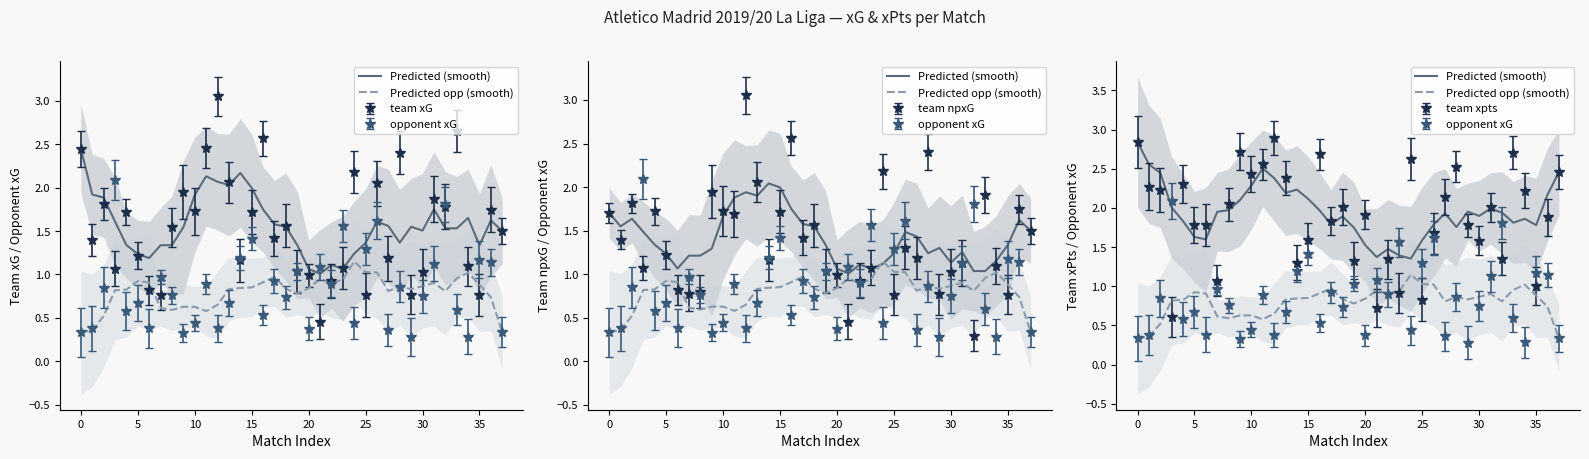

What is the sum of all Predicted (smooth) values?

74.1